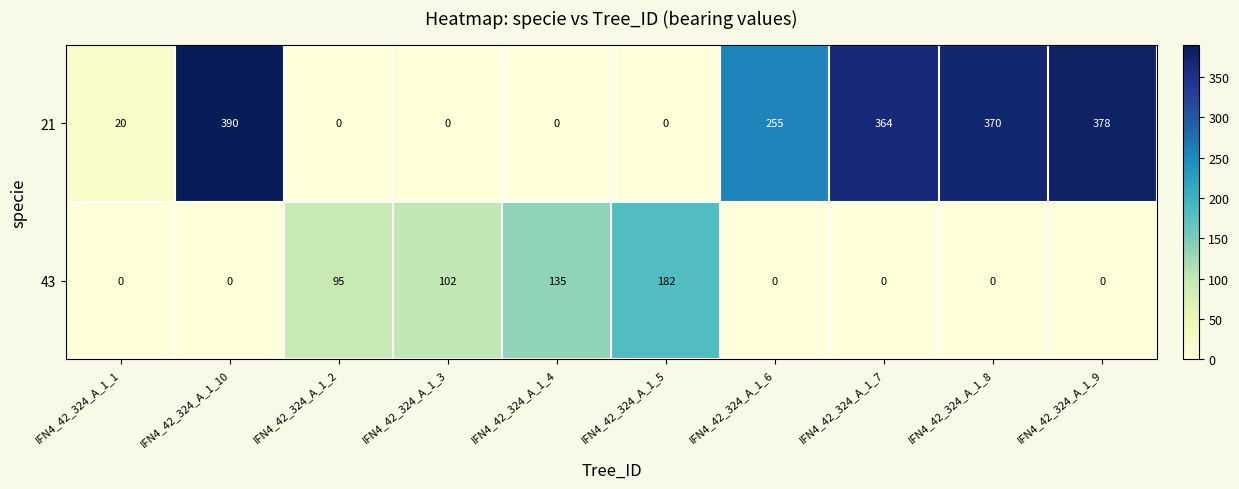

List the series in order of their peak value, highest first.

21, 43